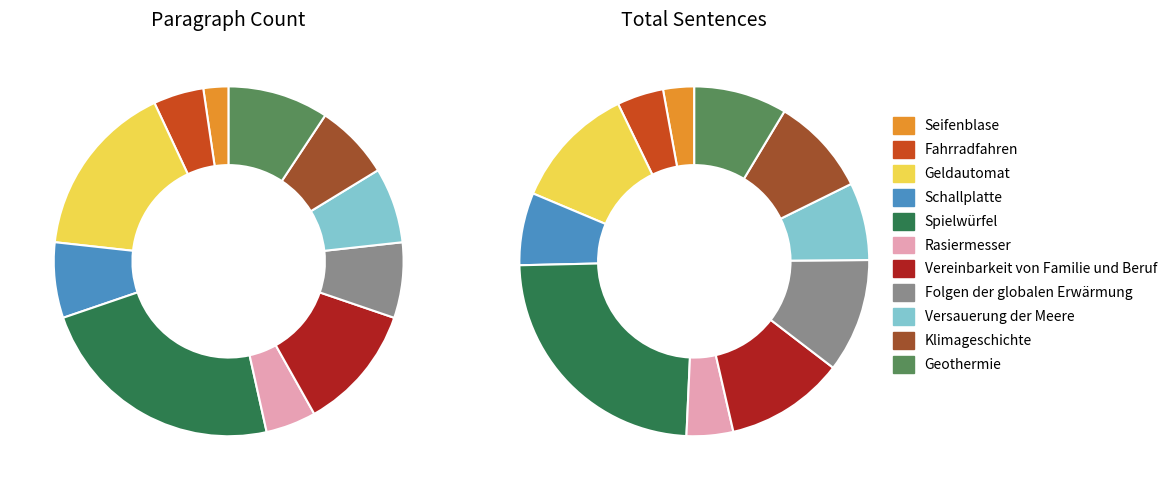

The Versauerung der Meere slice represents 19% of the pie. True or false?

False